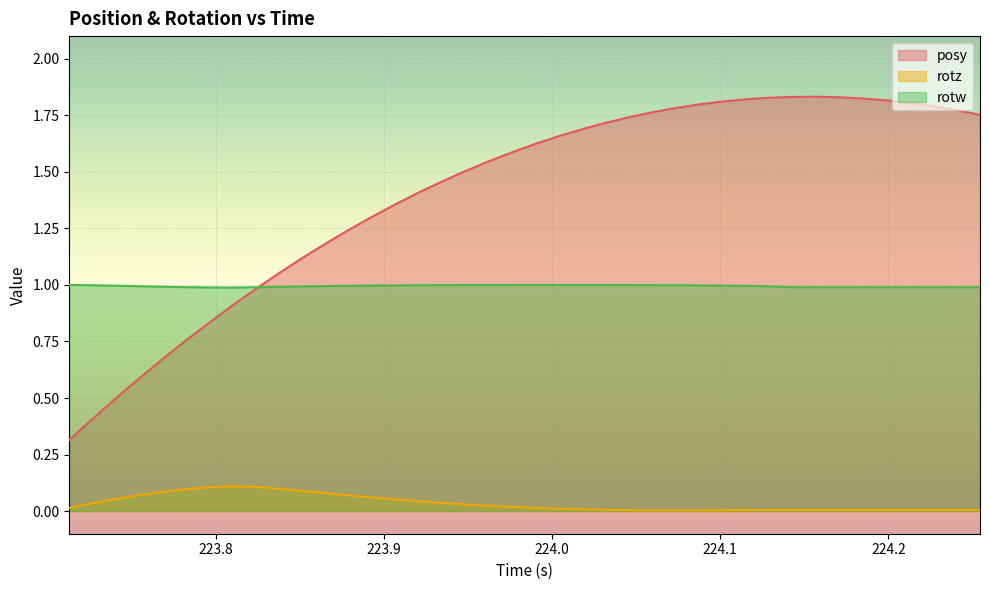

Does the chart display data point markers on the line(s)?

No